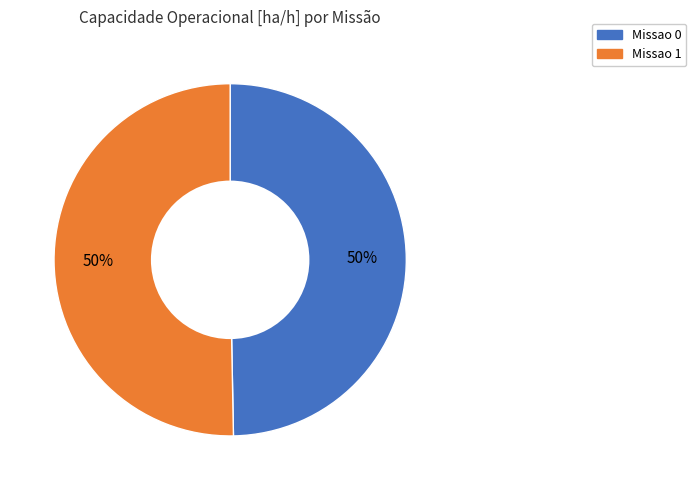

Is the sum of Missao 0 and Missao 1 greater than half?

Yes